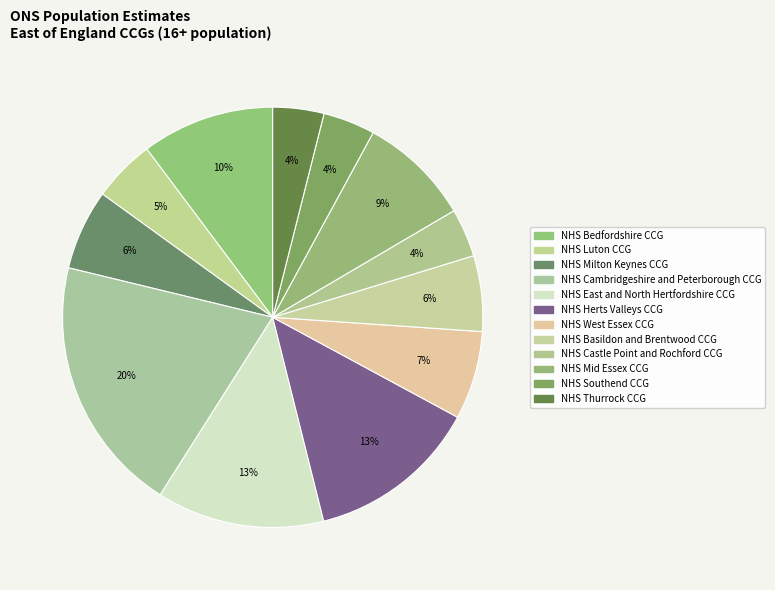

Is there any slice that represents more than half of the pie?

No